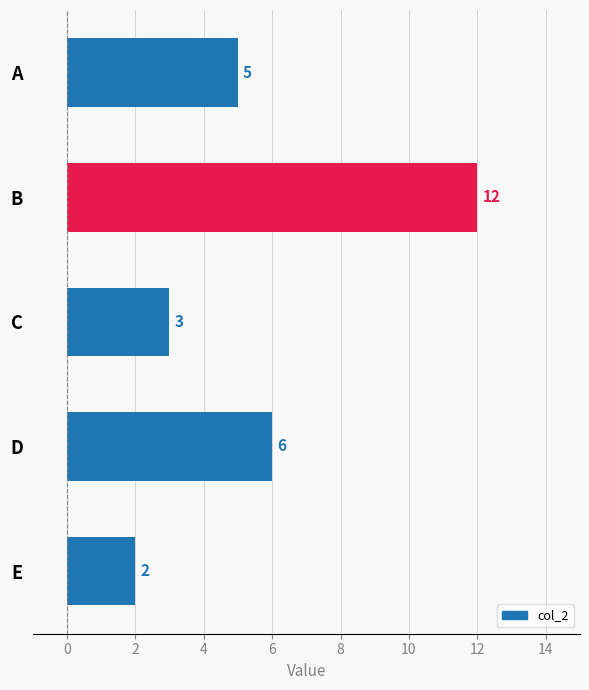

How many values are between 3 and 6?

3